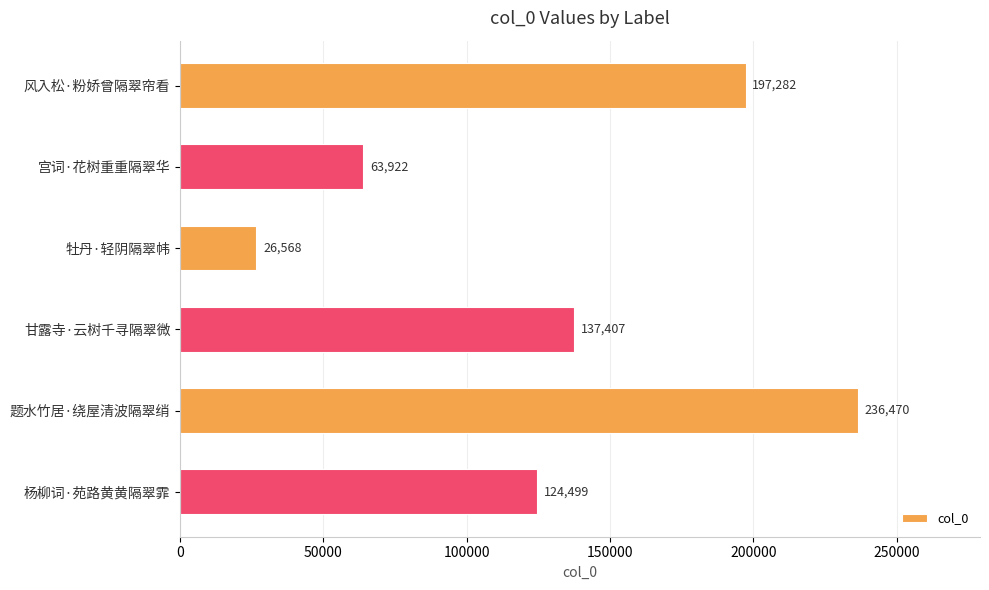

Which has a higher value, 风入松·粉娇曾隔翠帘看 or 牡丹·轻阴隔翠帏?

风入松·粉娇曾隔翠帘看